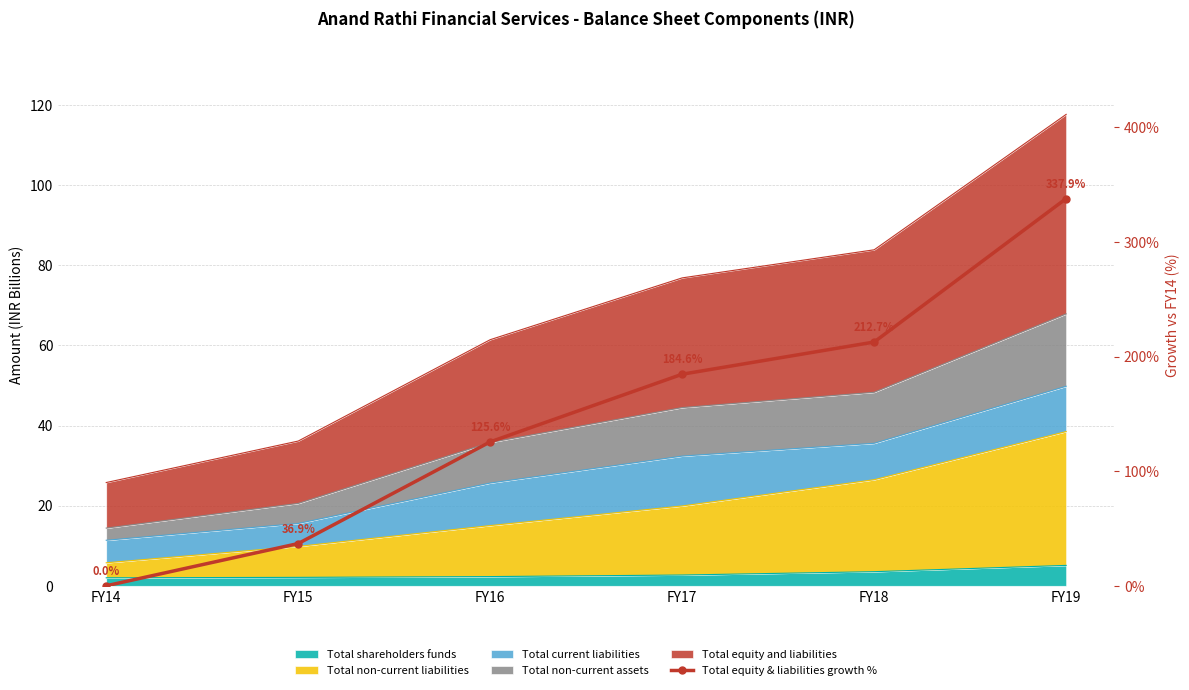

Reading left to right, list all the values displayed in this chart.

FY14=0.0	FY15=36.9	FY16=125.6	FY17=184.6	FY18=212.7	FY19=337.9